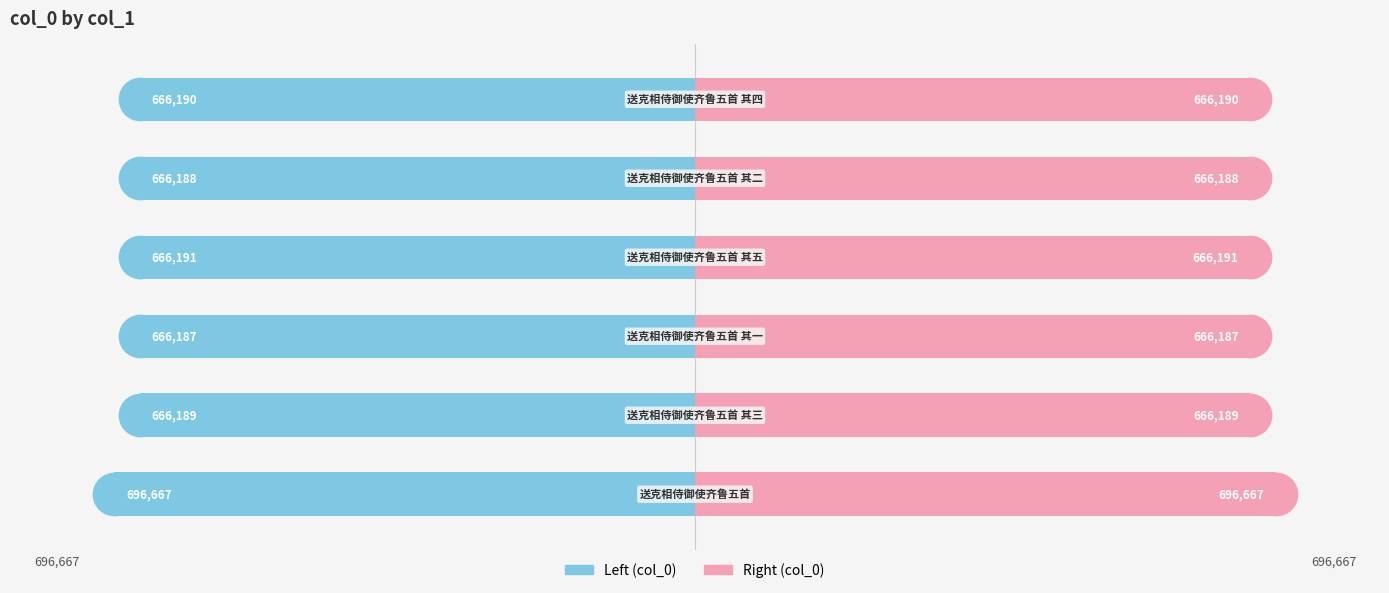

At how many categories does at least one series exceed 3760?

6